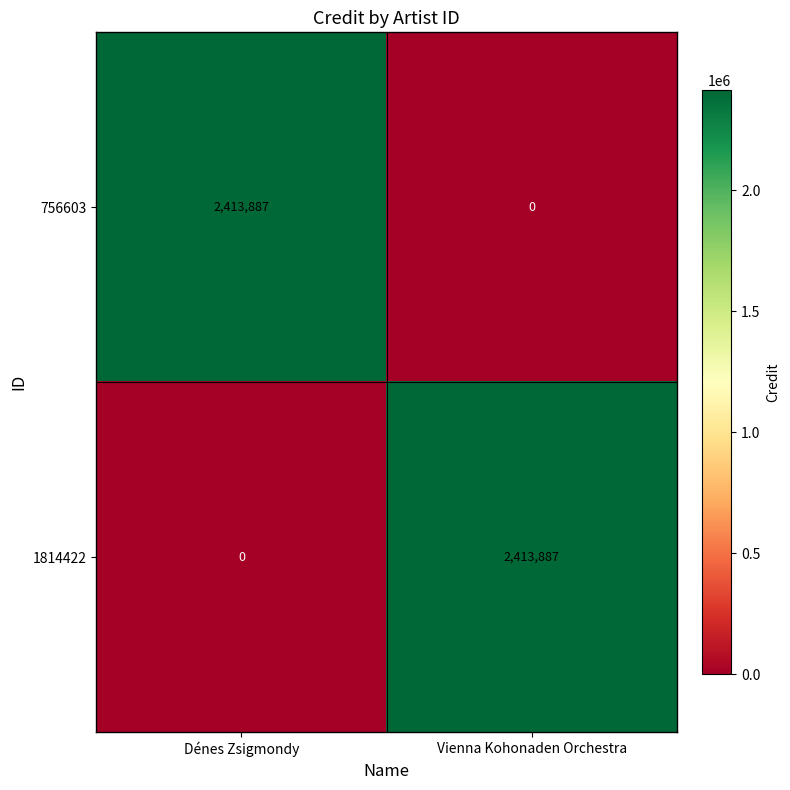

Reading left to right, what are all the values shown in this chart?

756603: Dénes Zsigmondy=2413887	Vienna Kohonaden Orchestra=0
1814422: Dénes Zsigmondy=0	Vienna Kohonaden Orchestra=2413887